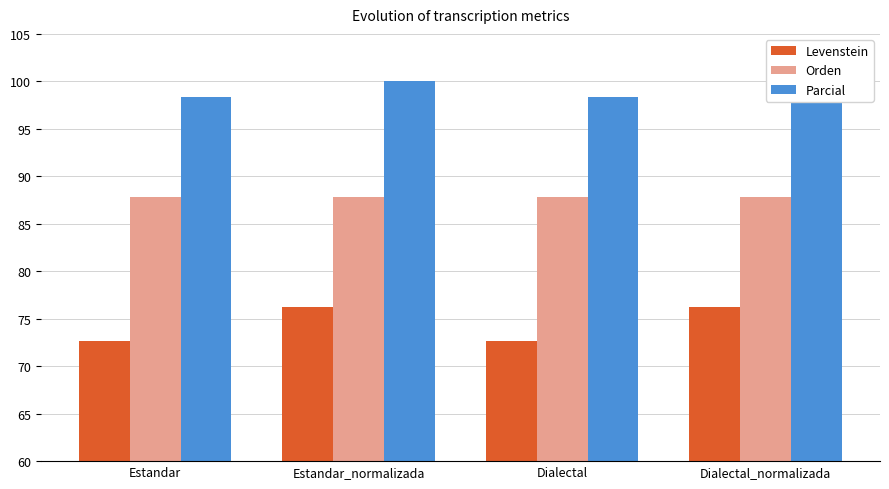

How many series are shown in this chart?

3